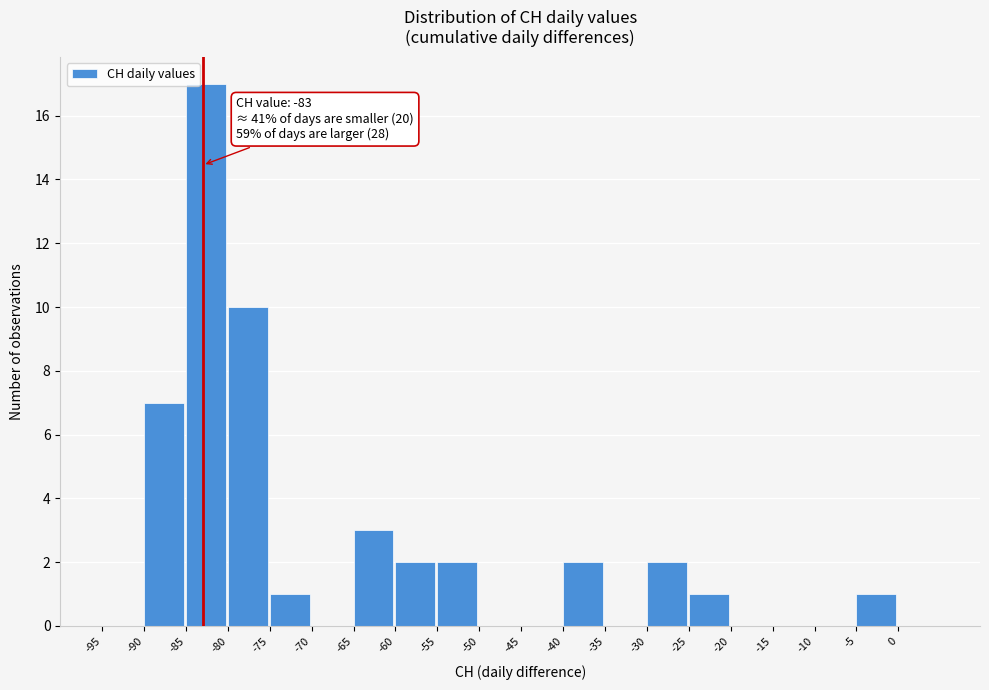

Over which range of the x-axis is the bar tallest?

-85 to -80